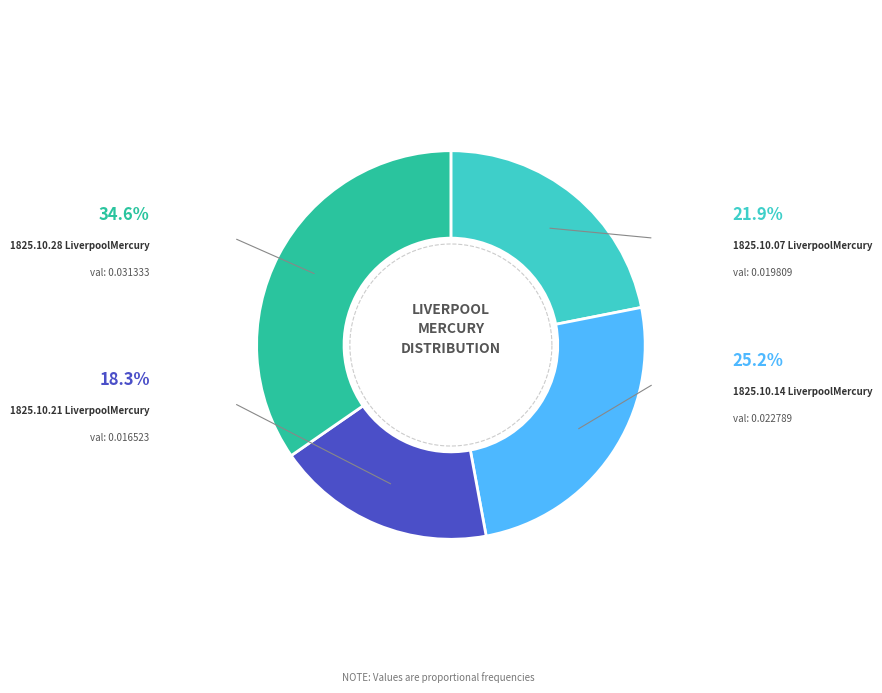

Rank the categories by value from highest to lowest.

1825.10.28
LiverpoolMercury, 1825.10.14
LiverpoolMercury, 1825.10.07
LiverpoolMercury, 1825.10.21
LiverpoolMercury